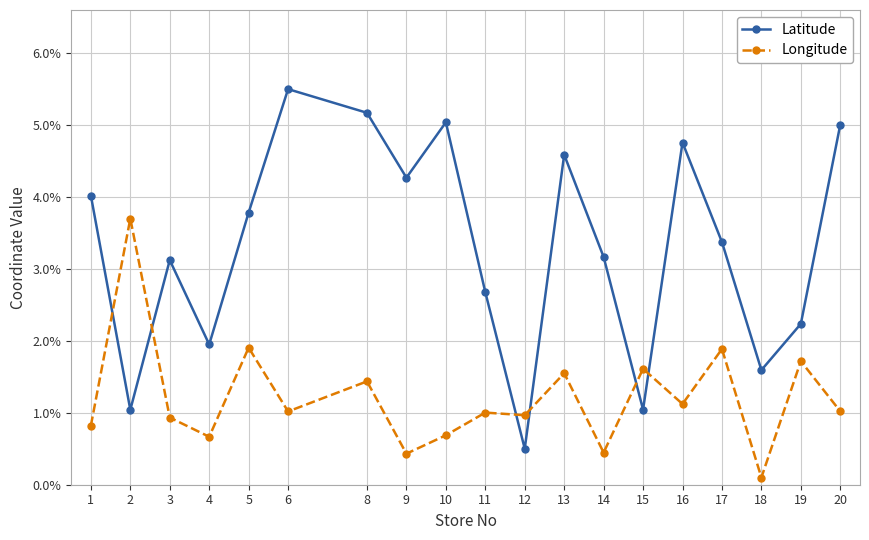

The Longitude series shows 0.0 at 8. True or false?

False